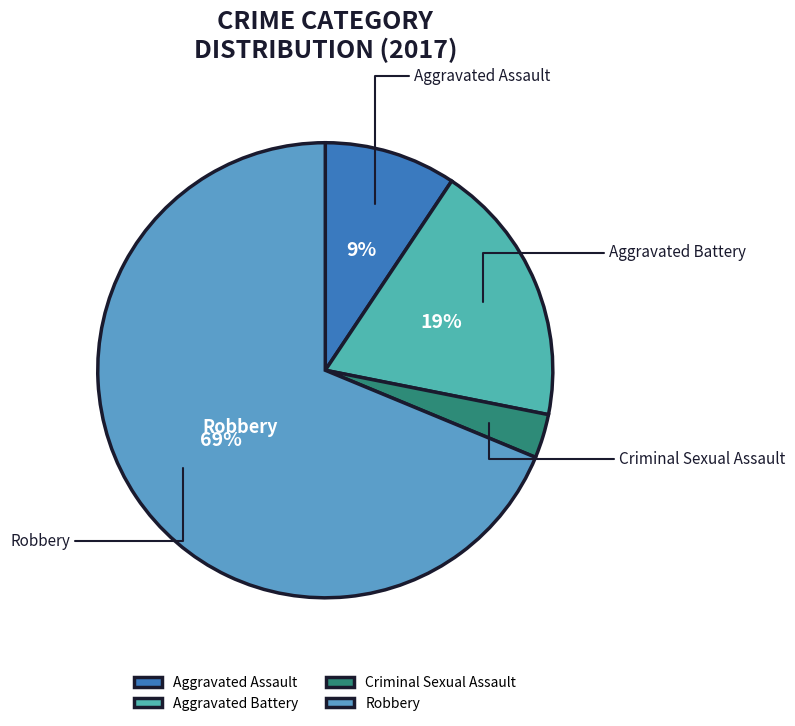

Count the number of slices in the pie.

4